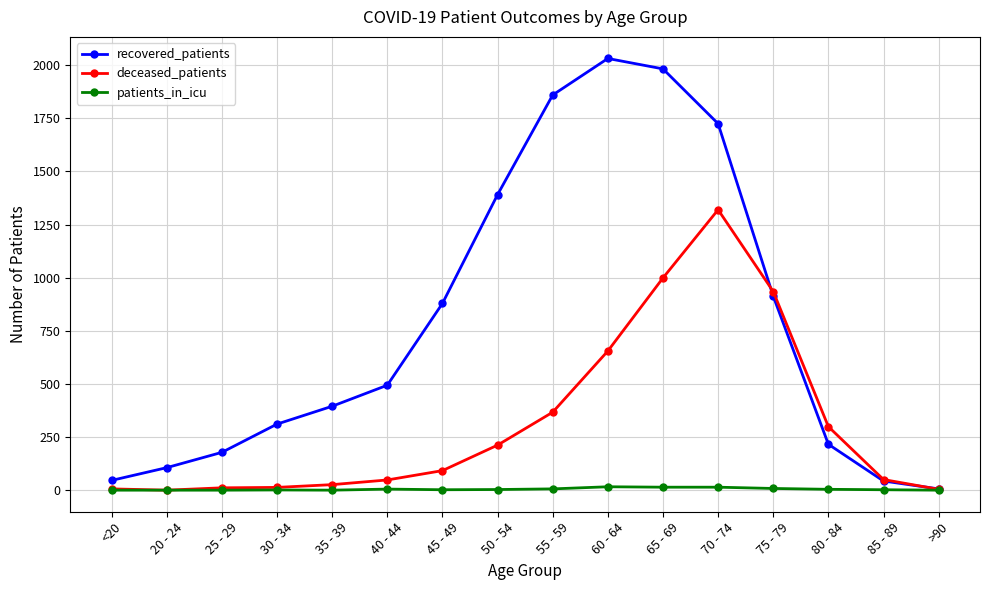

The value of deceased_patients at >90 is 4. True or false?

True